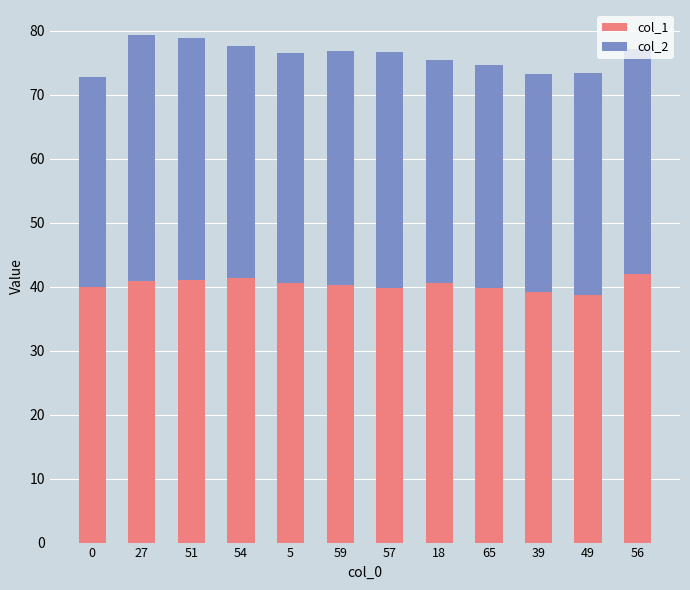

What are all the series names shown in the legend?

col_1, col_2